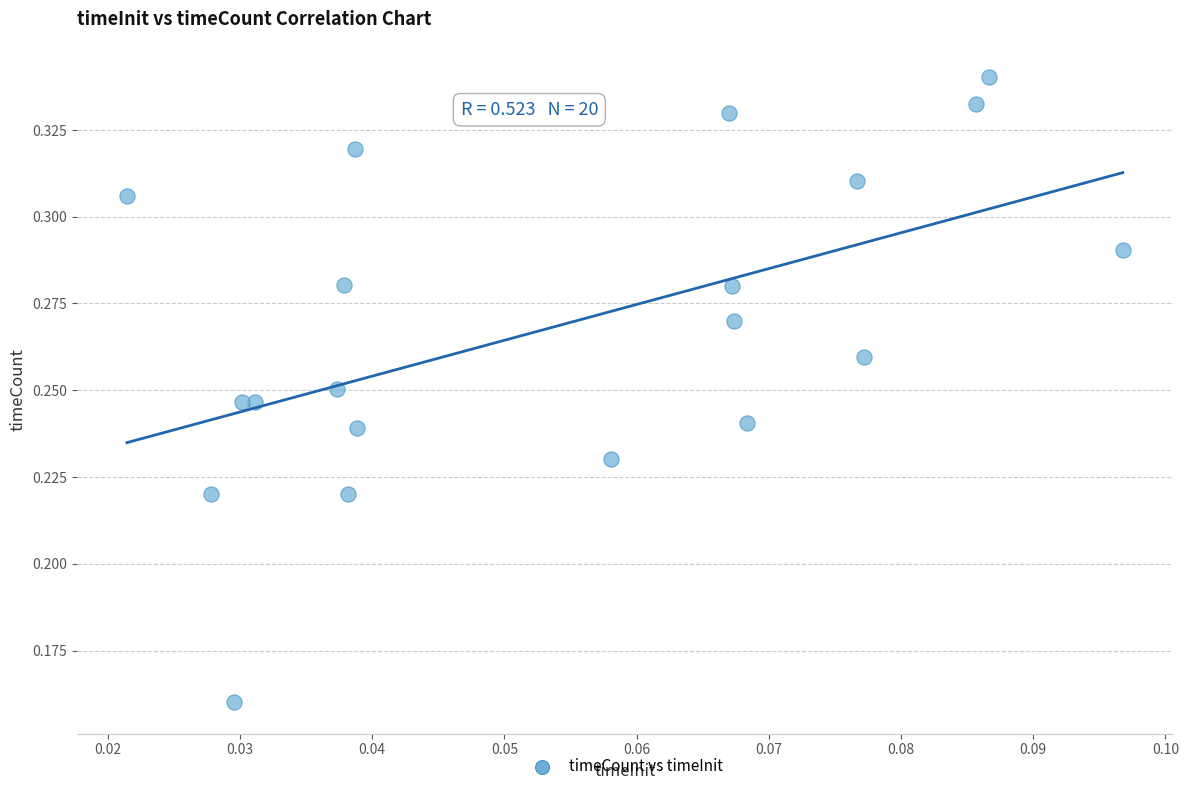

How many data points are displayed?

20